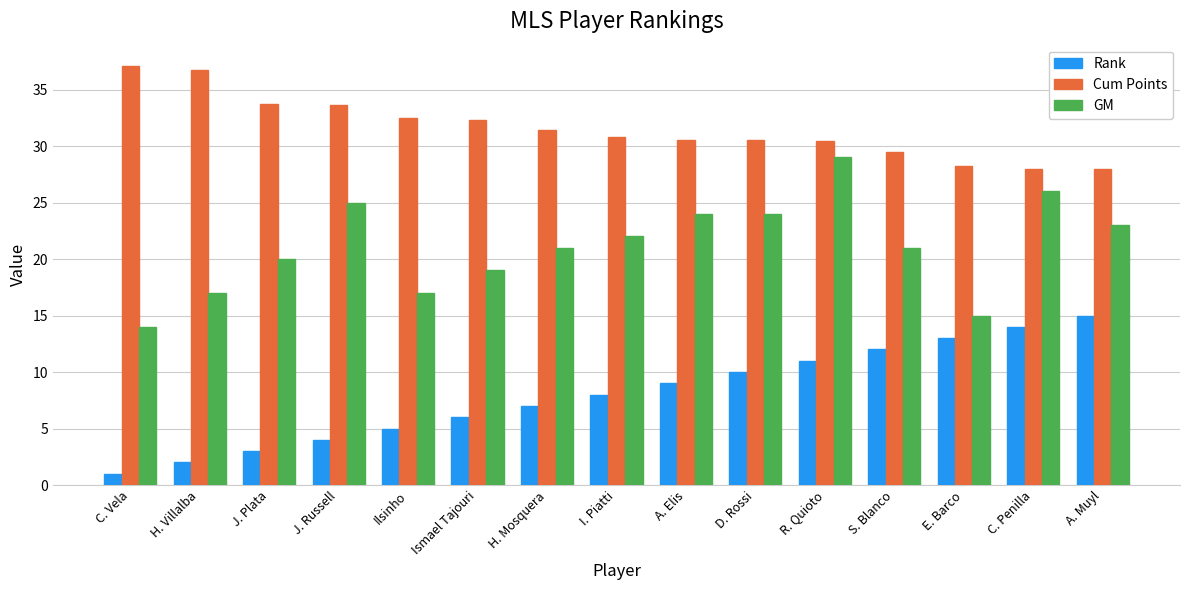

Are the bars horizontal?

No